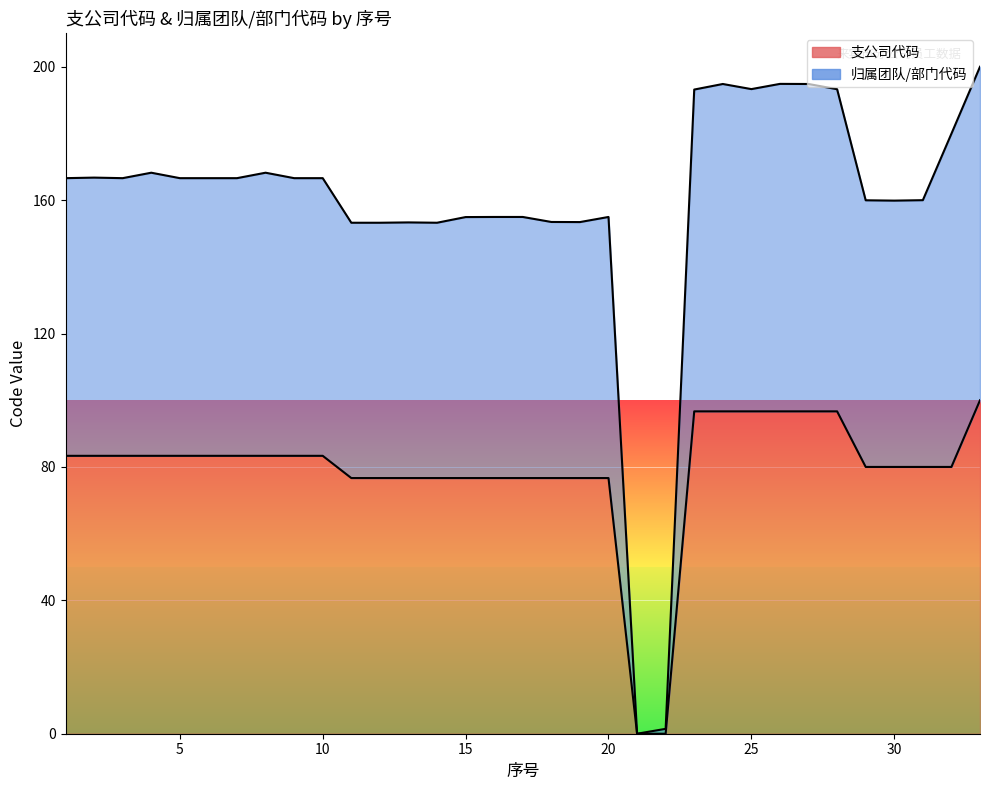

Is it true that 归属团队/部门代码 equals 264.2 at 27?

False